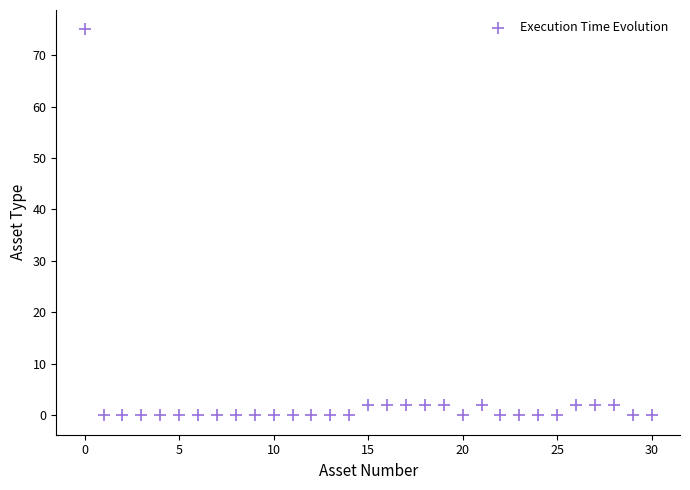

What is the range of Y values (max minus min)?

75